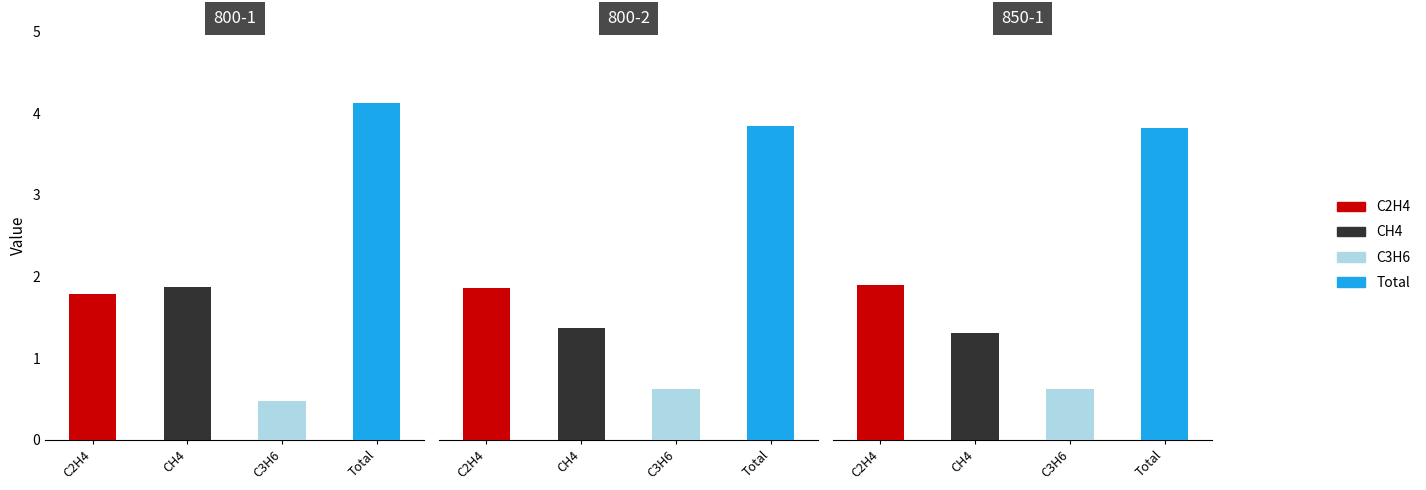

Does the chart contain stacked bars?

No